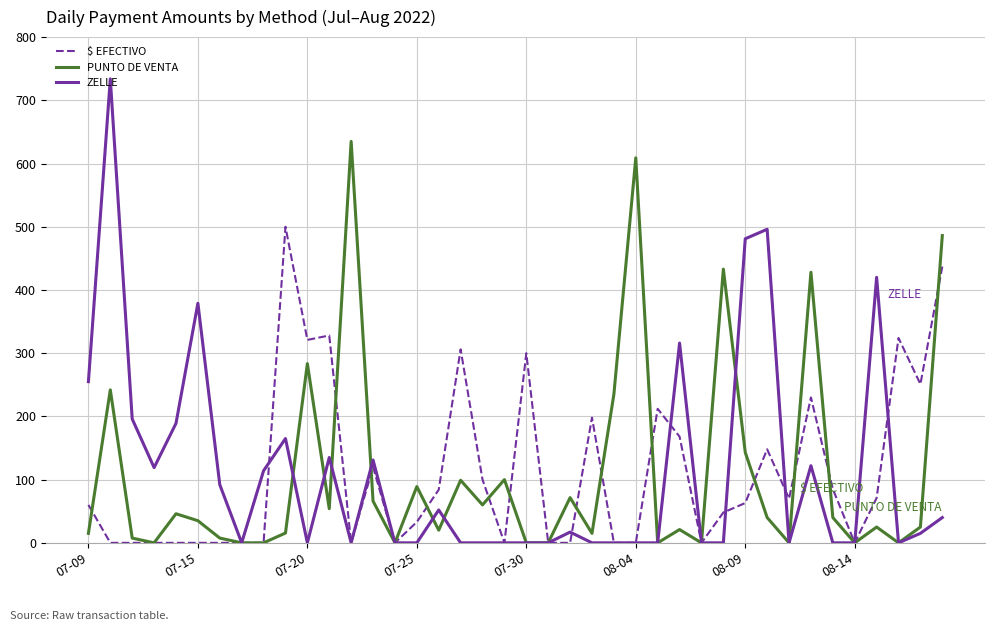

What is the maximum value shown in the chart?

734.0